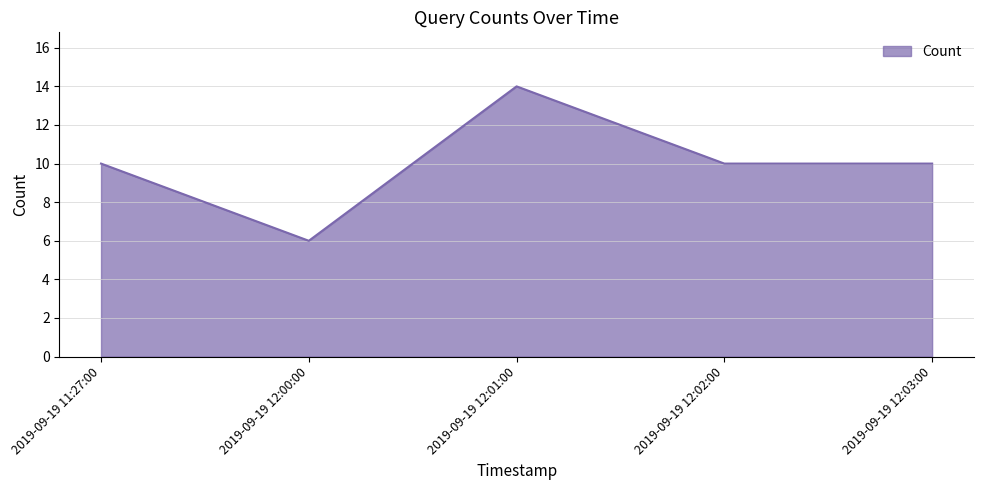

Reading right to left, what are all the values shown in this chart?

2019-09-19 12:03:00=10	2019-09-19 12:02:00=10	2019-09-19 12:01:00=14	2019-09-19 12:00:00=6	2019-09-19 11:27:00=10